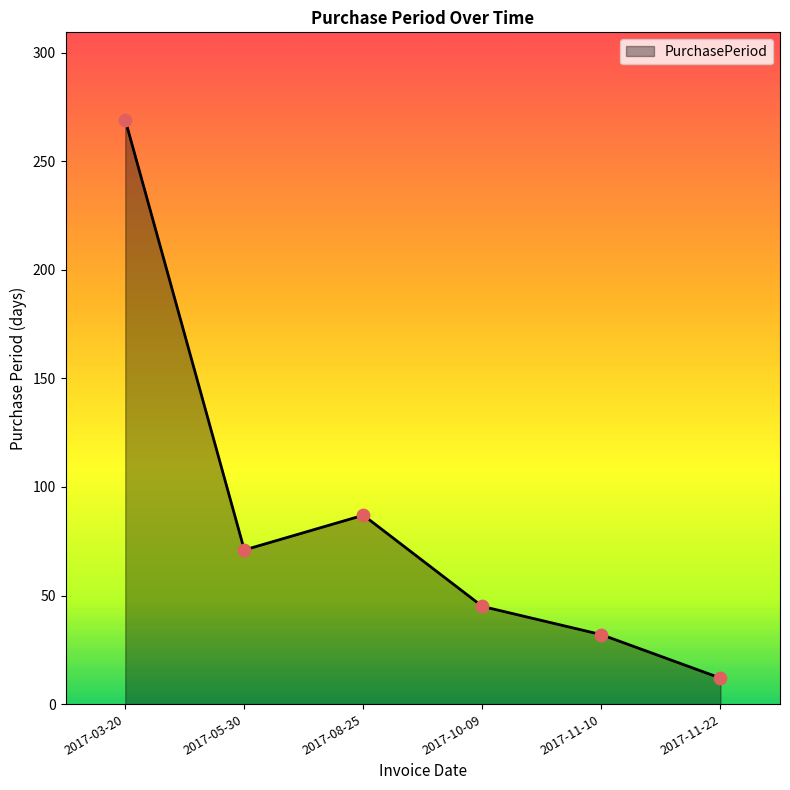

What is the ratio of the value at 2017-03-20 to the value at 2017-11-10?

8.4